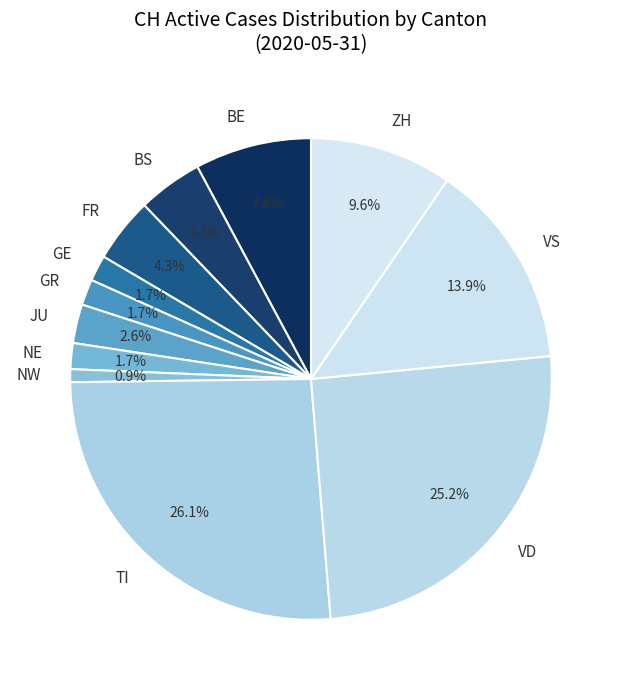

Do GR and JU together represent more than half of the pie?

No